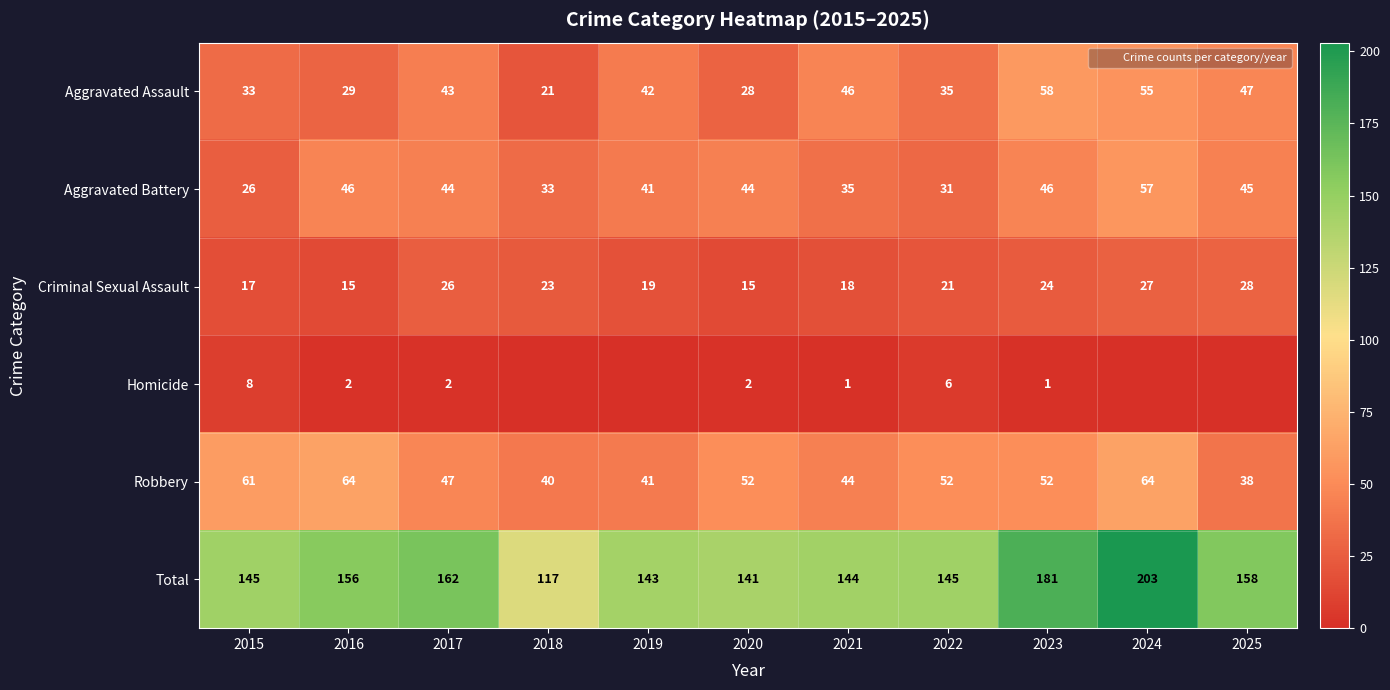

Count the Homicide values in the range 0 to 2.

9